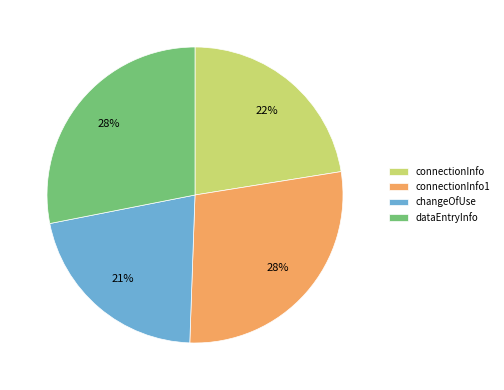

Between dataEntryInfo and changeOfUse, which is larger?

dataEntryInfo